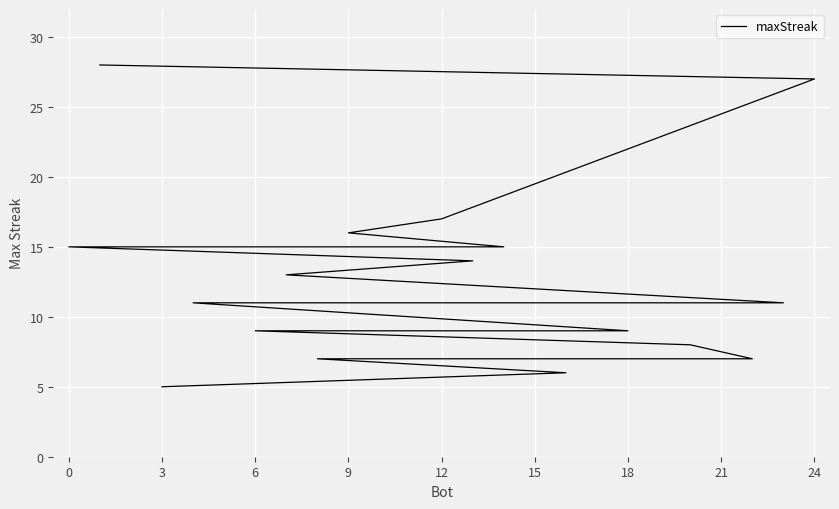

What is the greatest value displayed?

28